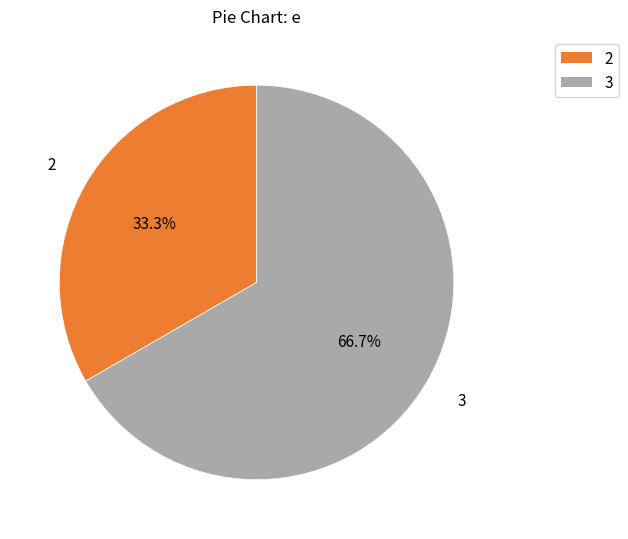

Is there a majority slice in this chart?

Yes